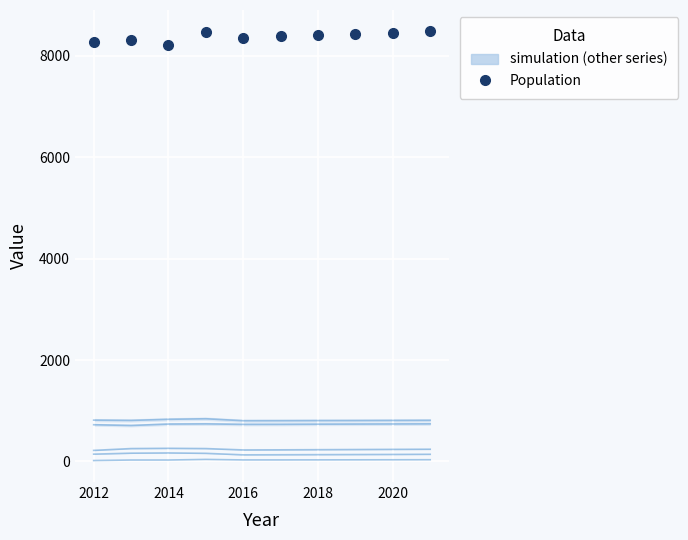

True or false: Education and Population cross at least once.

False